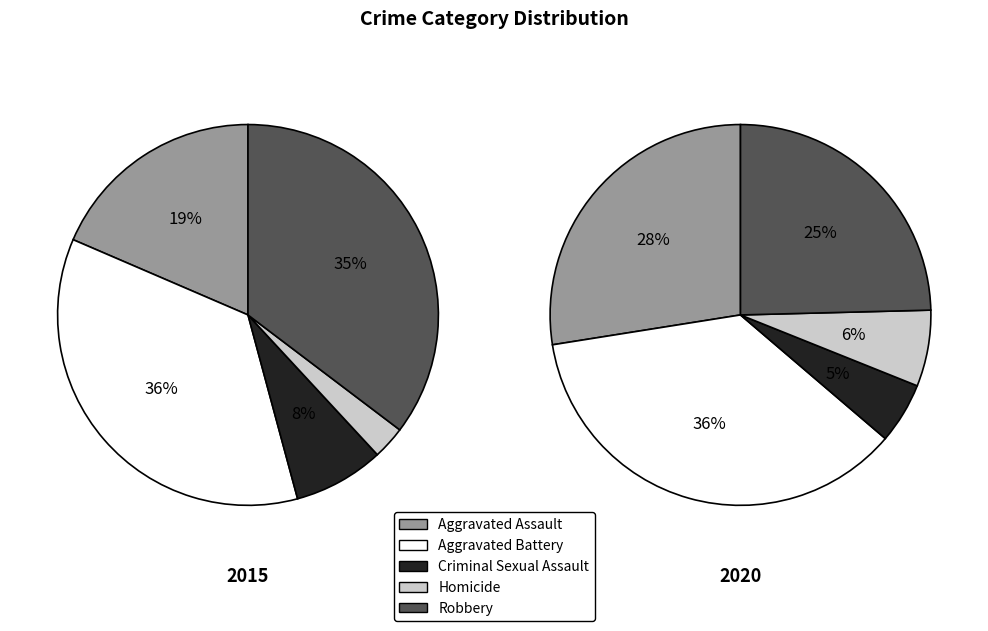

How many segments does this pie chart have?

5